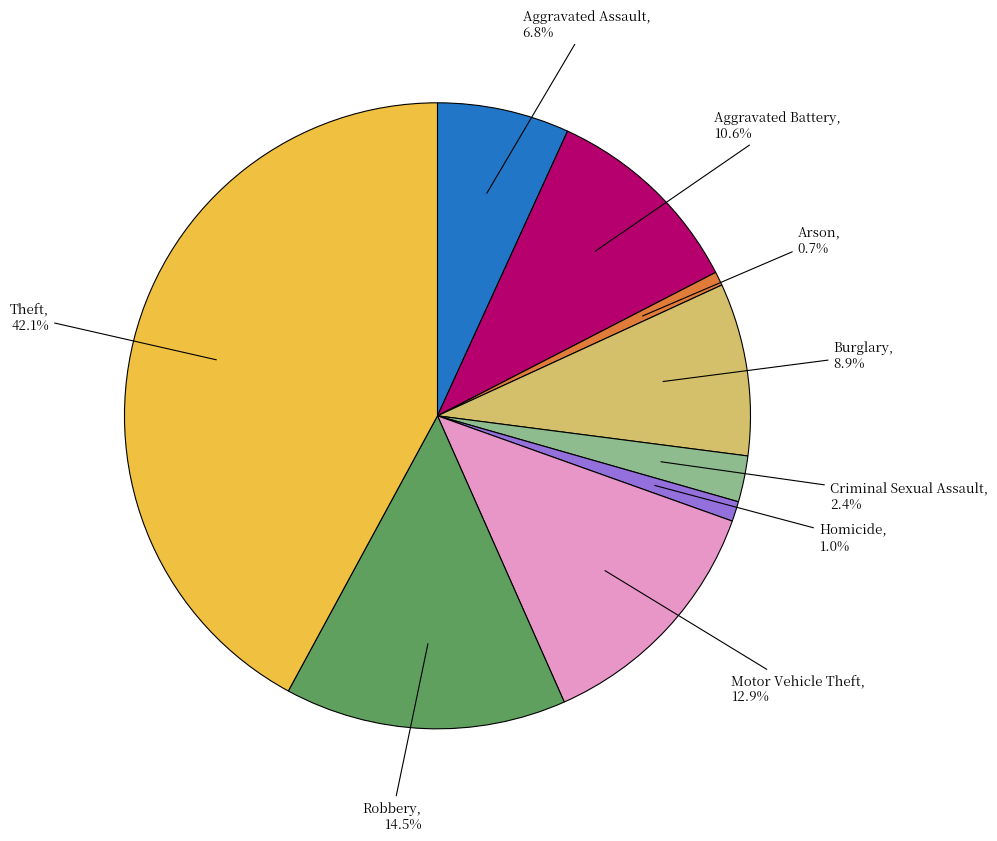

To the nearest percent, what is the difference between the largest and smallest slice percentages?

41%